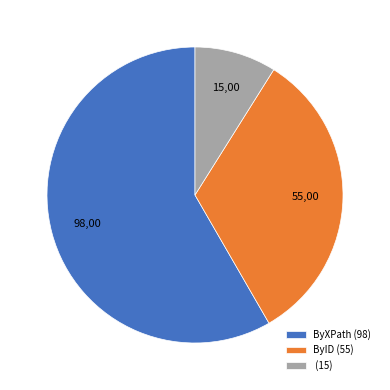

Is there a majority slice in this chart?

Yes